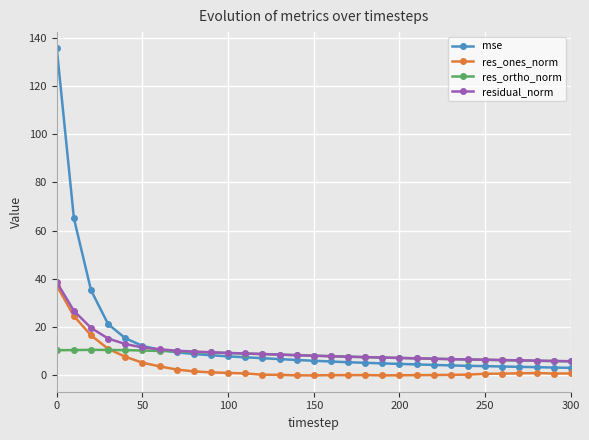

What is the value of the mse point at the 5th from the left?

15.4